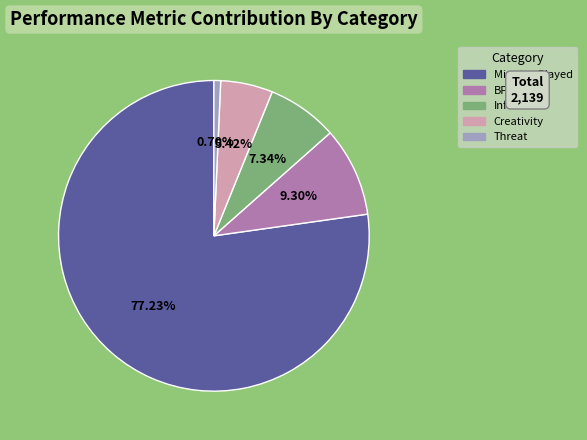

Is there a majority slice in this chart?

Yes